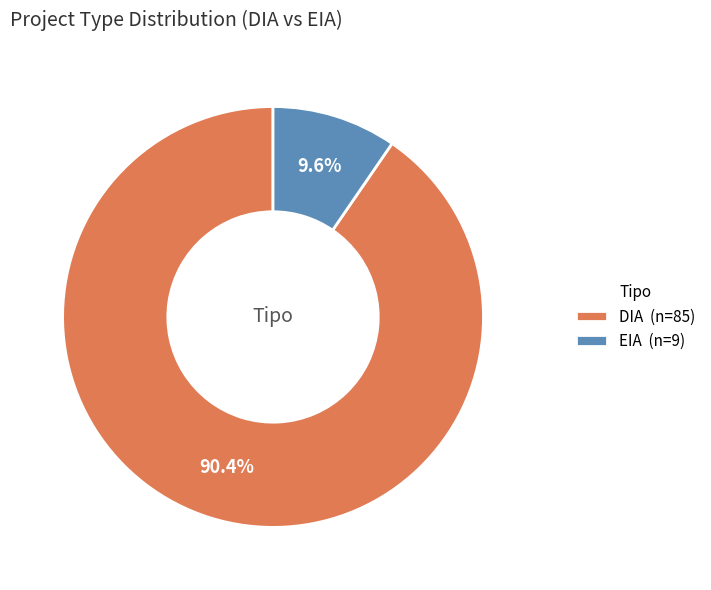

To the nearest percent, what percentage of the pie is DIA?

90%